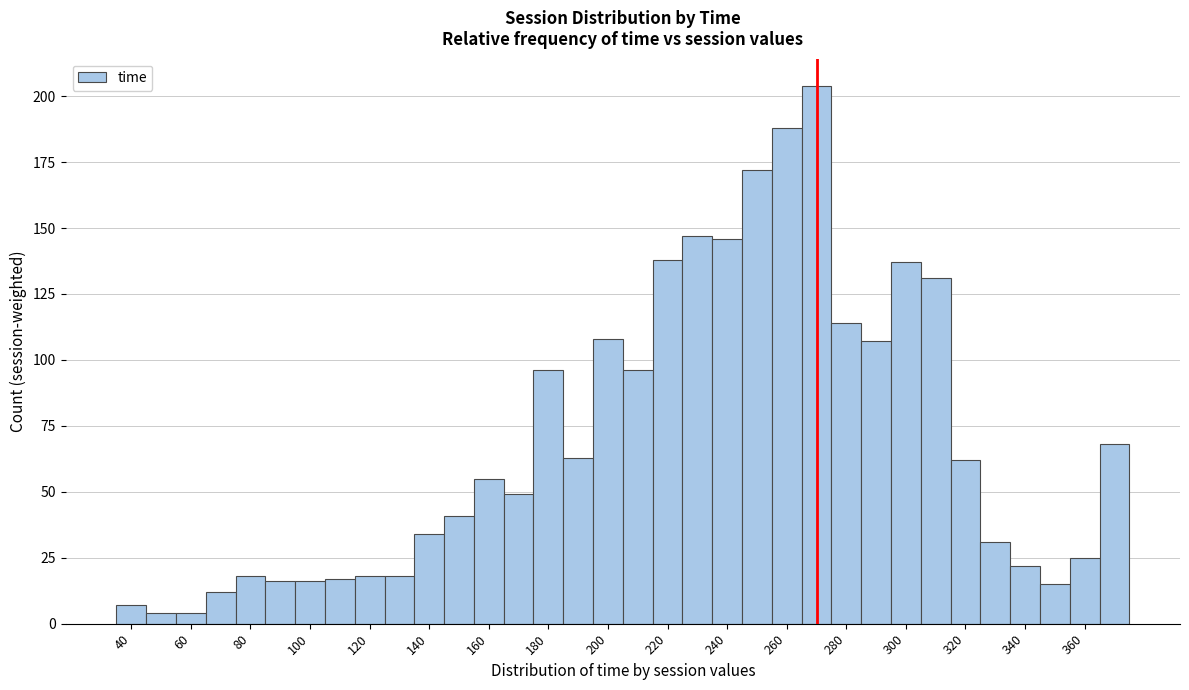

Reading left to right, transcribe this chart: for each bar, give the range it covers on the x-axis and its height. Neither the bar edges nor the heights are printed on the chart, so give them approximately, as read against the axes.

35 to 45: 5
45 to 55: under 5
55 to 65: under 5
65 to 75: 10
75 to 85: 20
85 to 95: 15
95 to 105: 15
105 to 115: 15
115 to 125: 20
125 to 135: 20
135 to 145: 35
145 to 155: 40
155 to 165: 55
165 to 175: 50
175 to 185: 95
185 to 195: 65
195 to 205: 110
205 to 215: 95
215 to 225: 140
225 to 235: 145
235 to 245: 145
245 to 255: 170
255 to 265: 190
265 to 275: 205
275 to 285: 115
285 to 295: 105
295 to 305: 135
305 to 315: 130
315 to 325: 60
325 to 335: 30
335 to 345: 20
345 to 355: 15
355 to 365: 25
365 to 375: 70